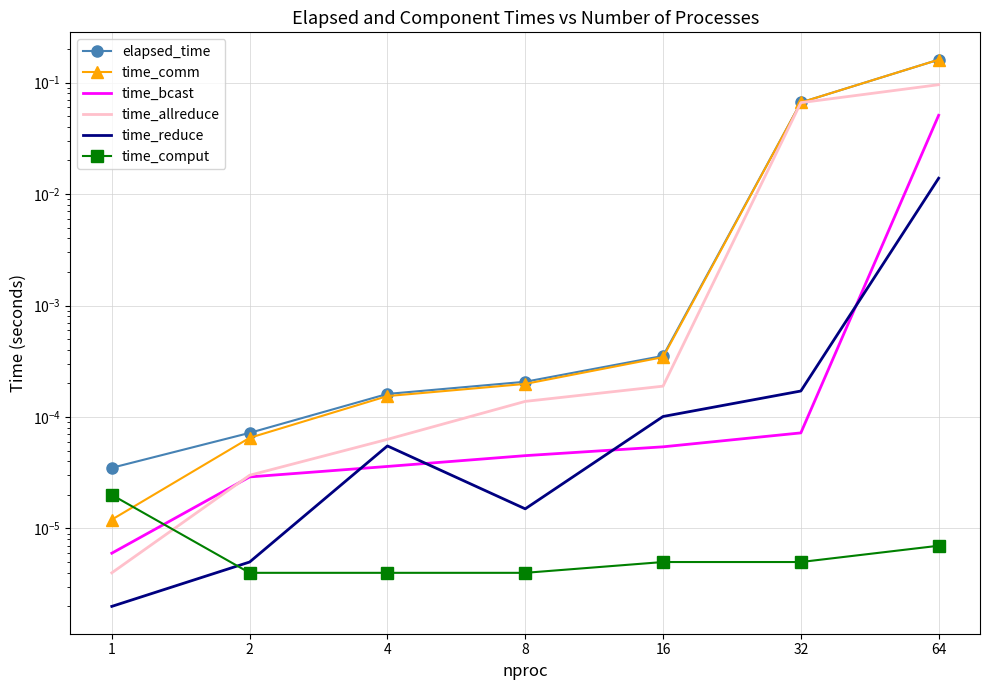

What is the highest value of the time_allreduce series?

0.1